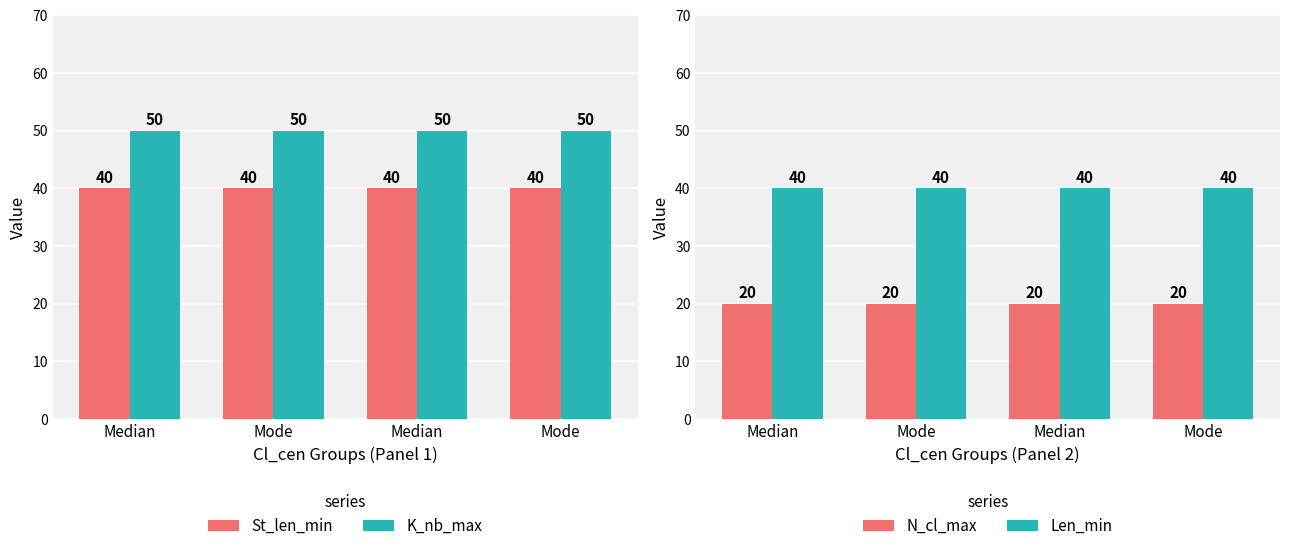

Reading left to right, what are all the values shown in this chart?

St_len_min: Median=40	Mode=40	Median=40	Mode=40
K_nb_max: Median=50	Mode=50	Median=50	Mode=50
N_cl_max: Median=20	Mode=20	Median=20	Mode=20
Len_min: Median=40	Mode=40	Median=40	Mode=40